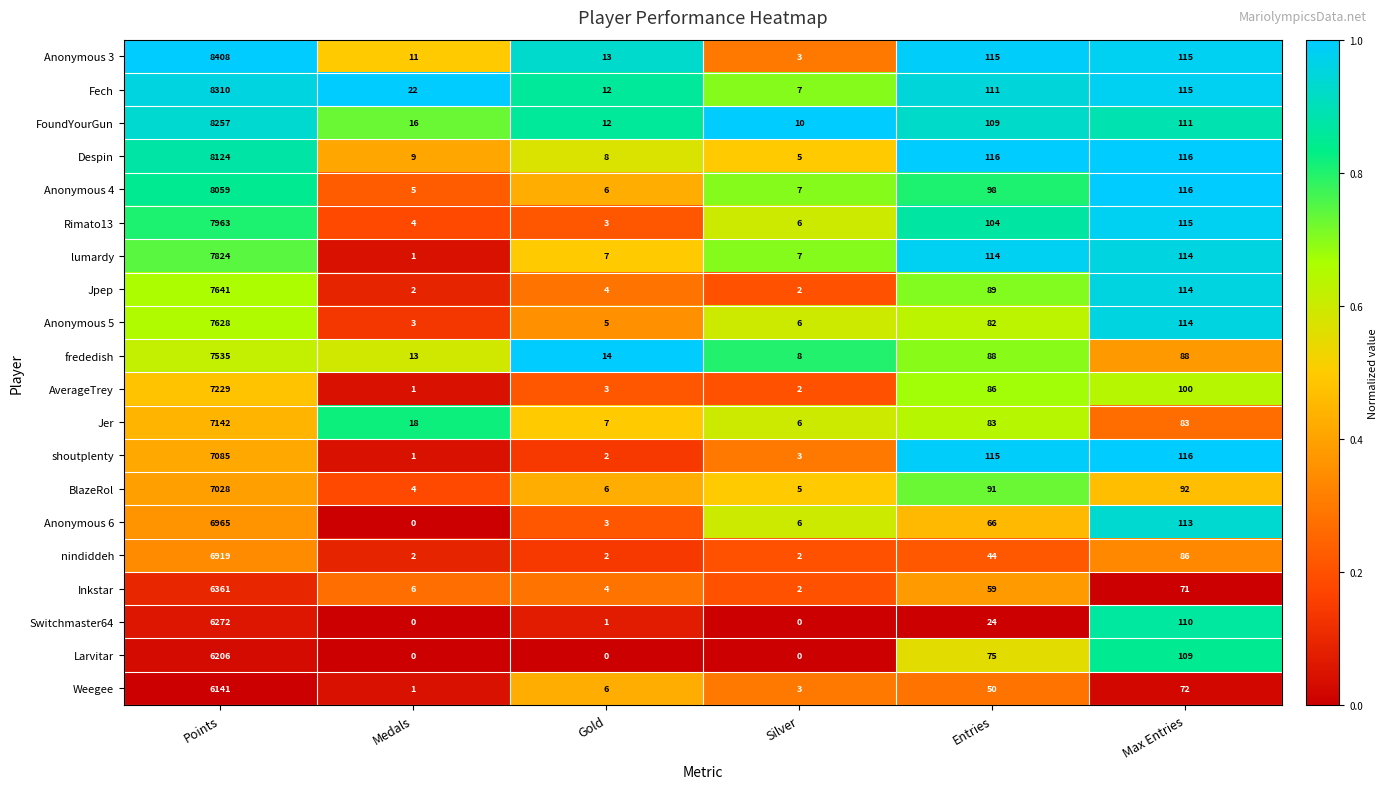

Rank the series at Points from lowest to highest value.

Weegee, Larvitar, Switchmaster64, Inkstar, nindiddeh, Anonymous 6, BlazeRol, shoutplenty, Jer, AverageTrey, frededish, Anonymous 5, Jpep, lumardy, Rimato13, Anonymous 4, Despin, FoundYourGun, Fech, Anonymous 3